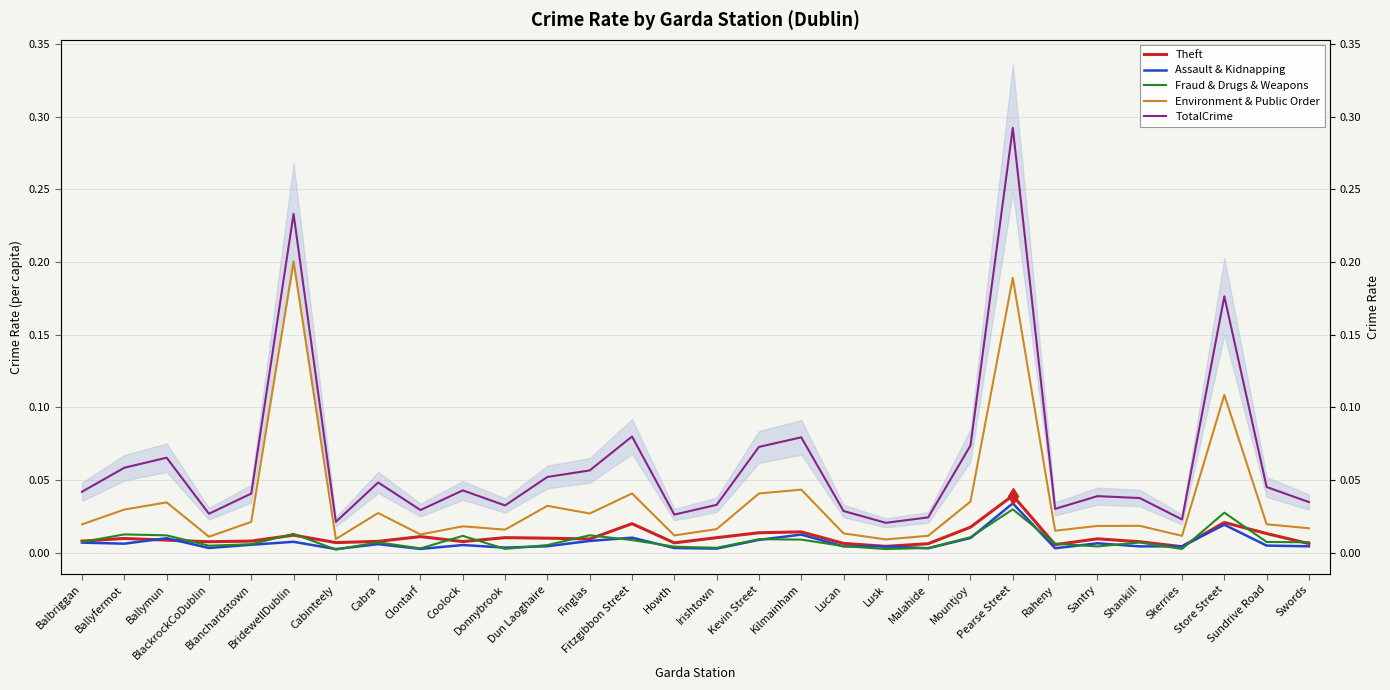

True or false: Fraud & Drugs & Weapons has a value of 0.0 at Mountjoy.

False